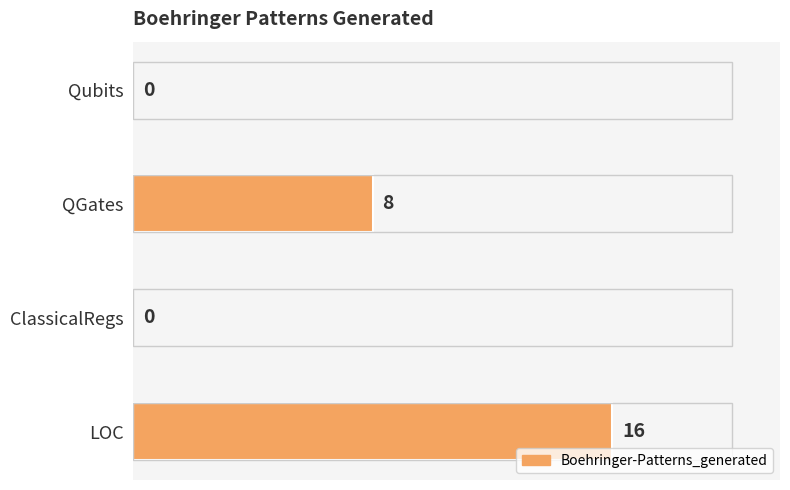

What is the sum of all values?

24